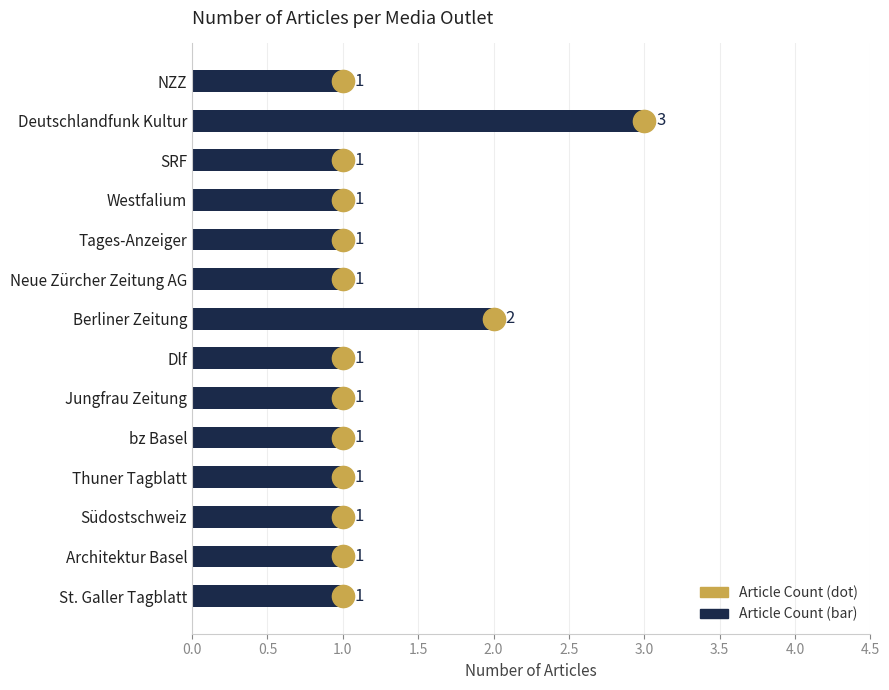

What is the sum of all values?

17